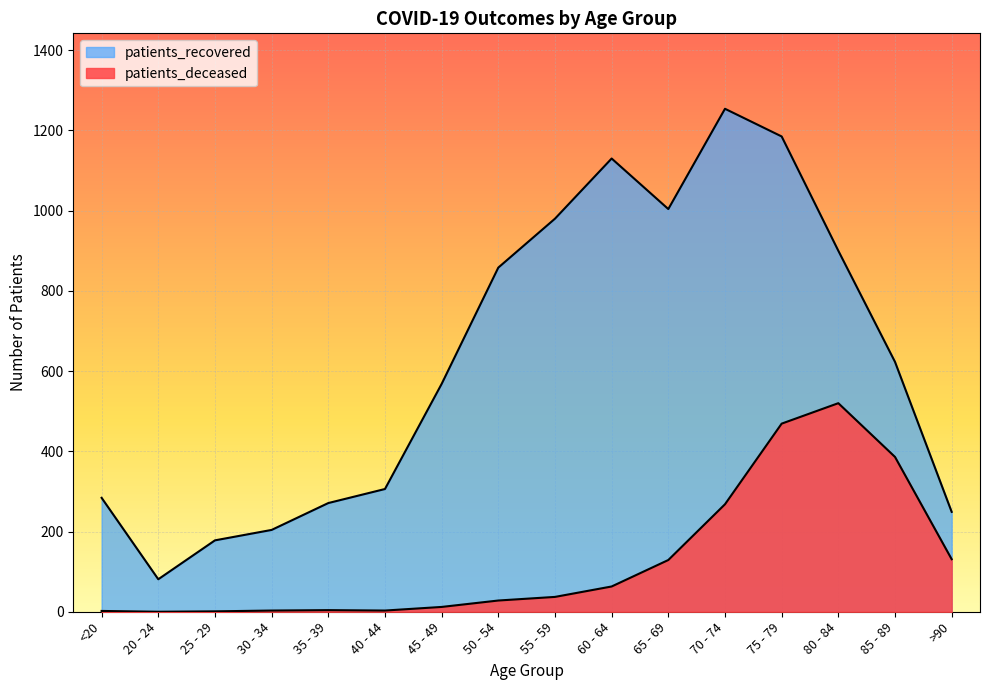

What is the greatest value displayed?

1254